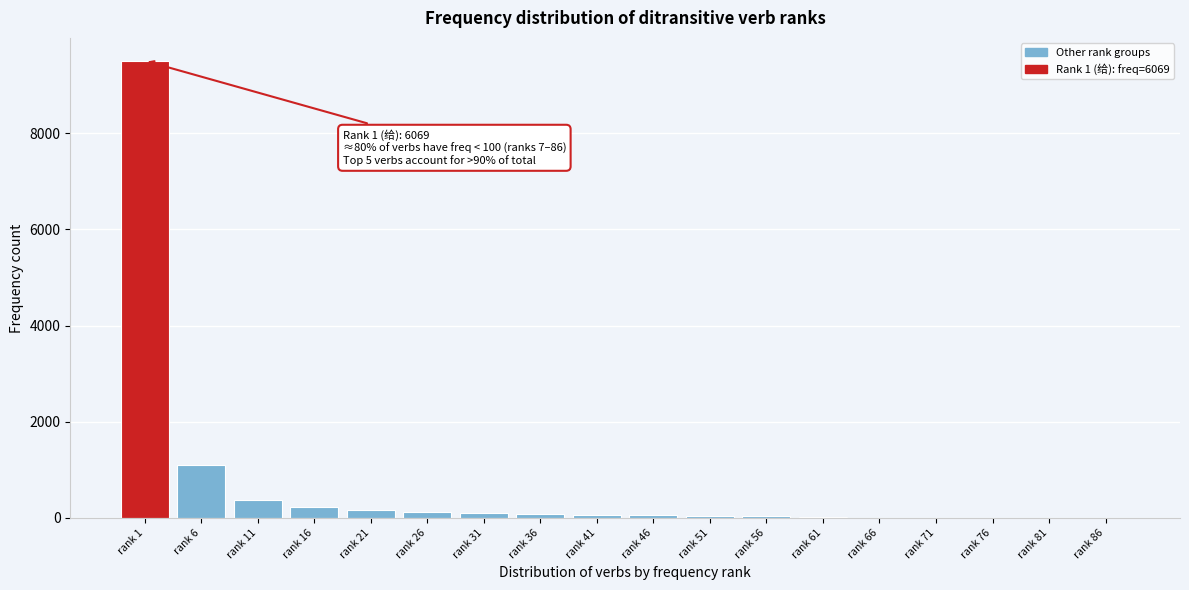

The value at rank 1 is 4684. True or false?

False